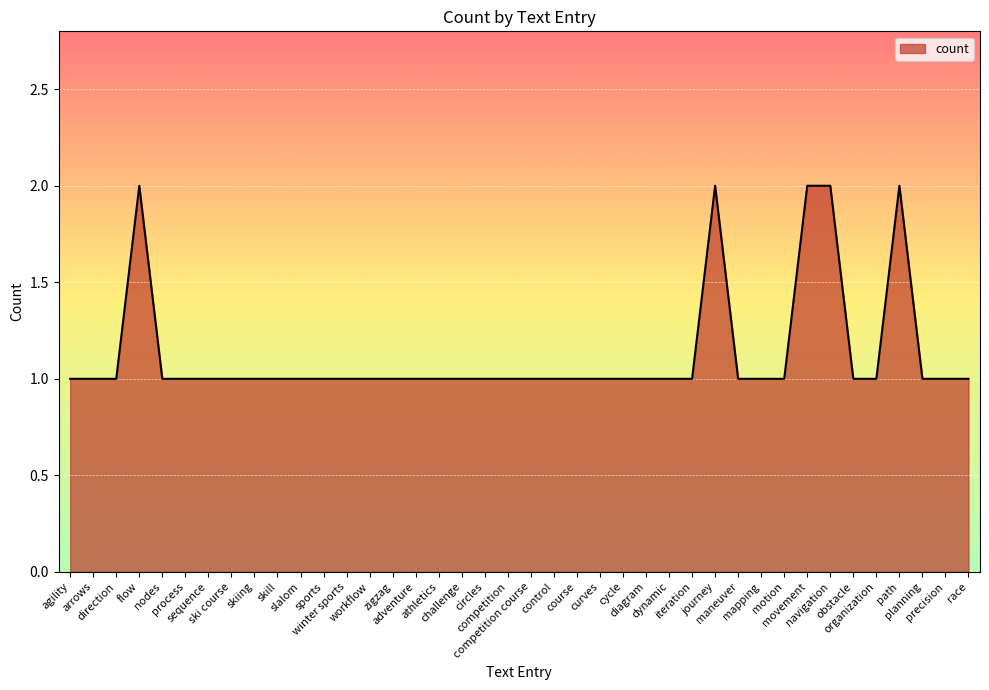

At which label is the value closest to 1?

agility